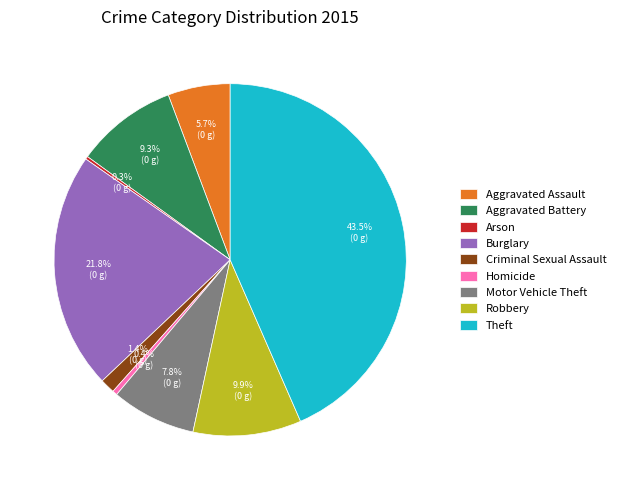

What is the largest slice in the pie chart?

Theft